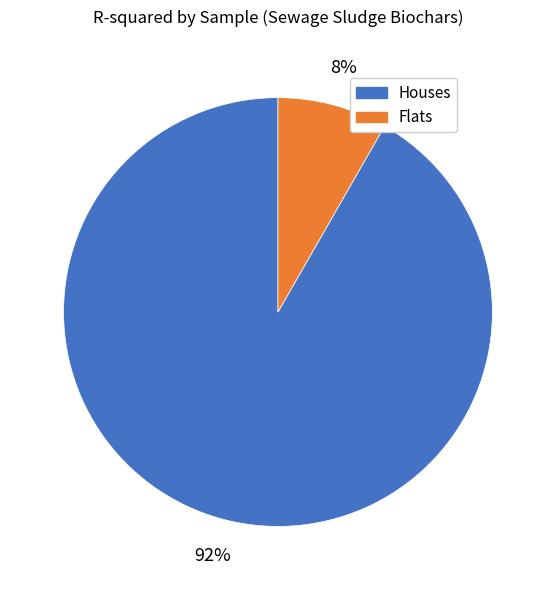

Is there any slice that represents more than half of the pie?

Yes